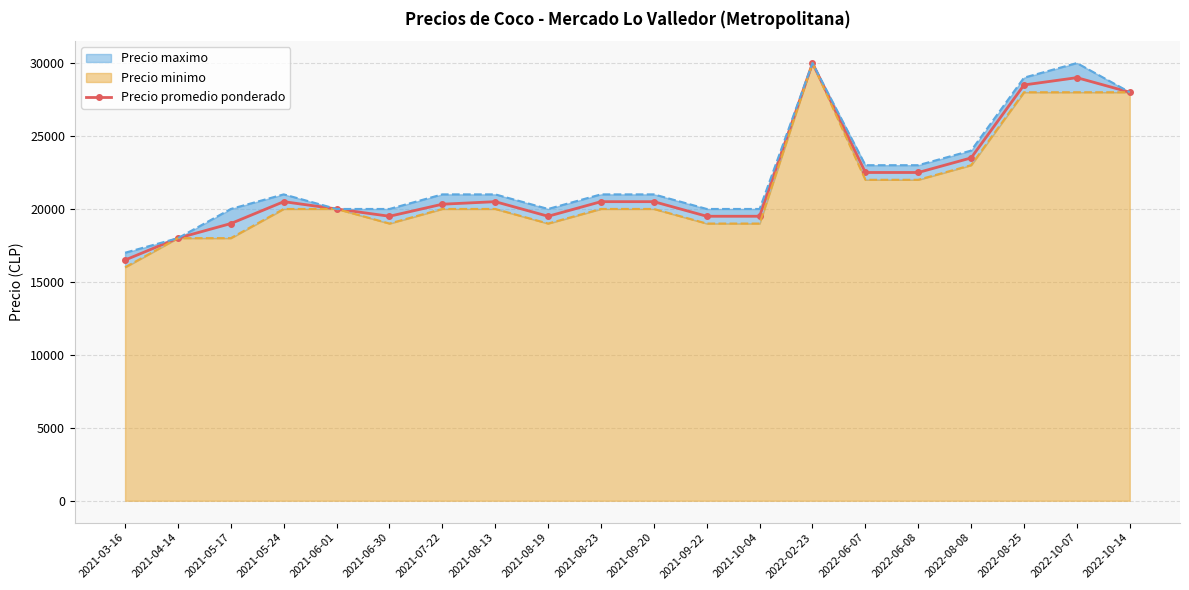

The chart shows a value of 19000 at 2021-05-17. True or false?

True